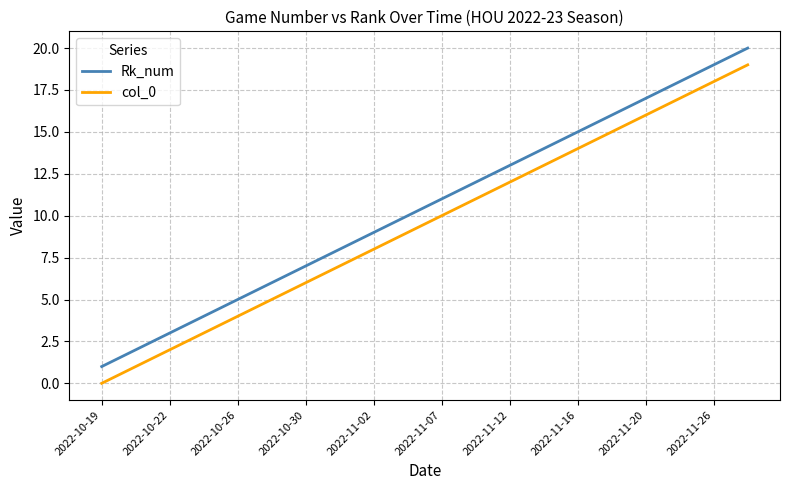

List the series in order of their overall mean, lowest first.

col_0, Rk_num